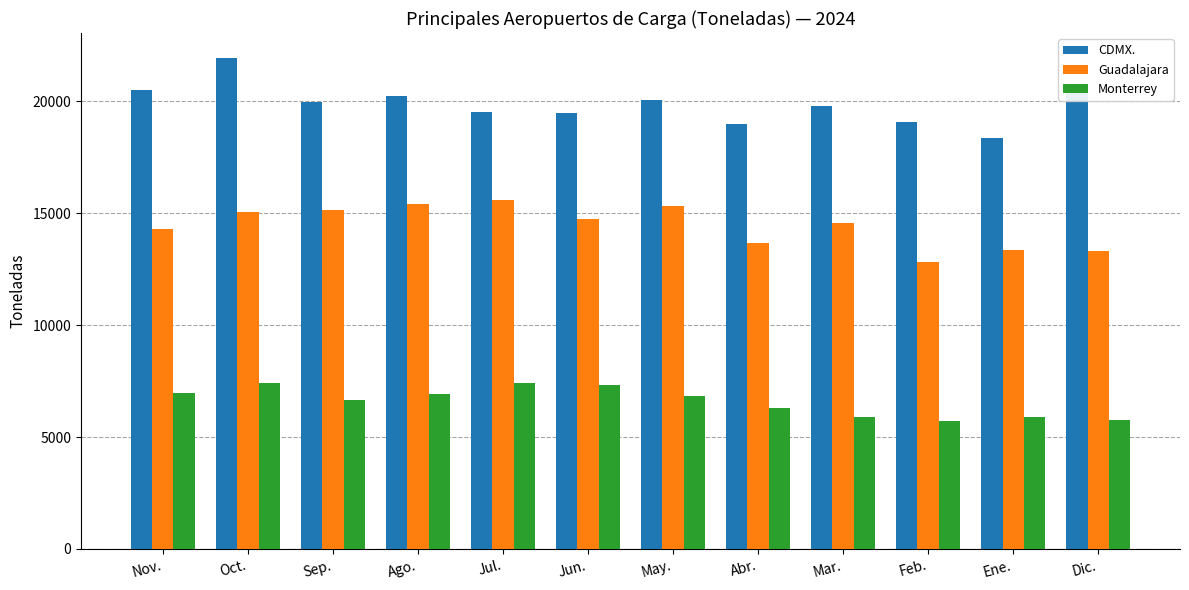

List the series in order of their peak value, lowest first.

Monterrey, Guadalajara, CDMX.